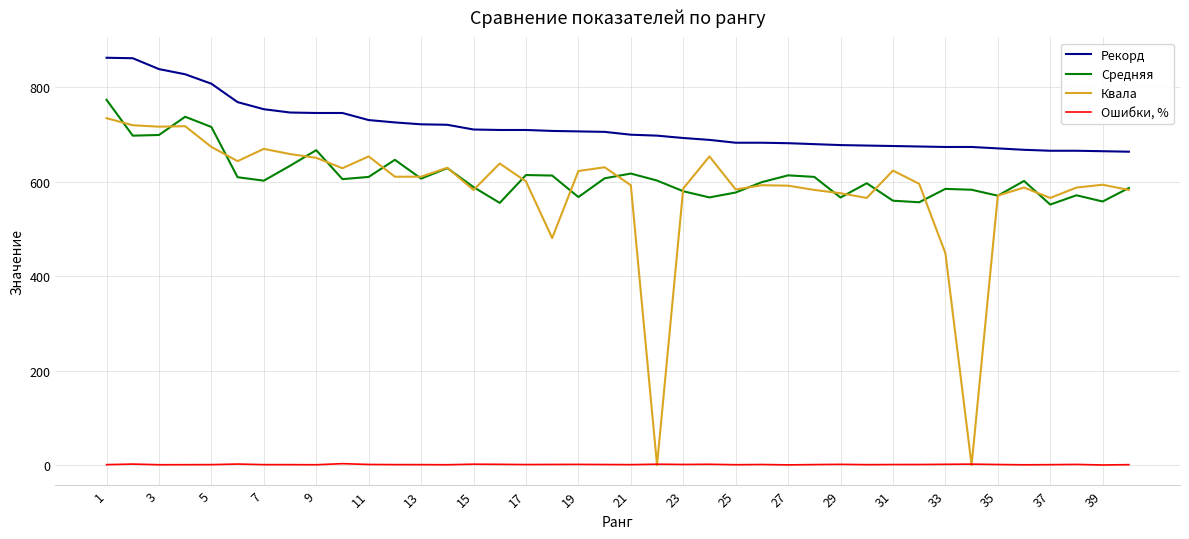

What is the maximum value for Рекорд?

863.0